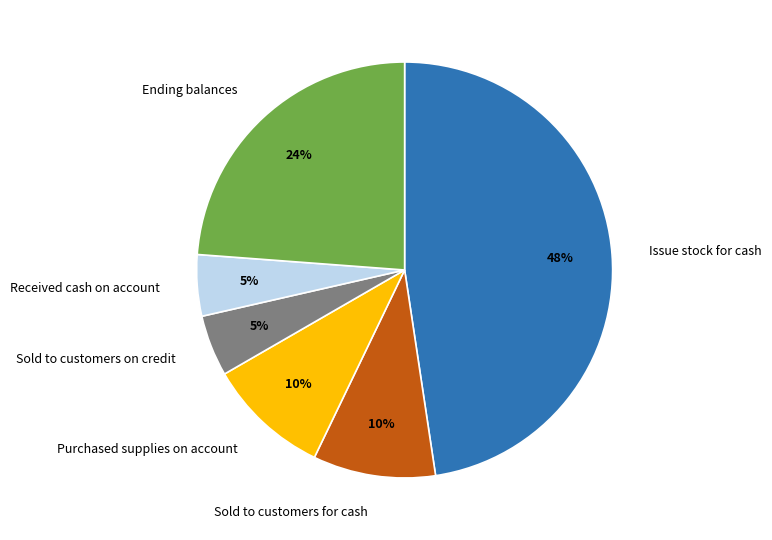

To the nearest percent, what is the average slice percentage?

17%